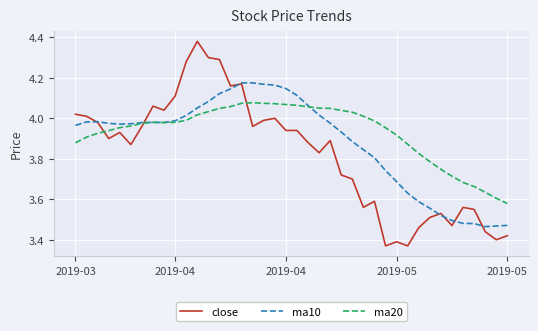

Which series has the largest range (max minus min)?

close